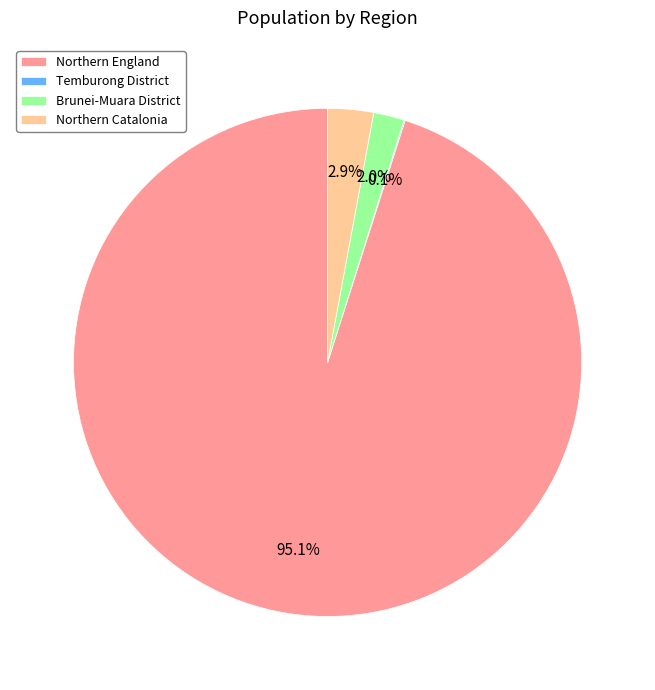

What percentage do Brunei-Muara District and Northern England together represent?

97.0%